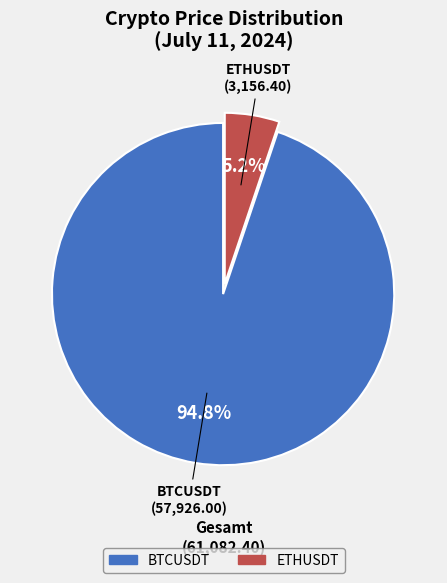

Is it true that ETHUSDT is 13% of the pie?

False